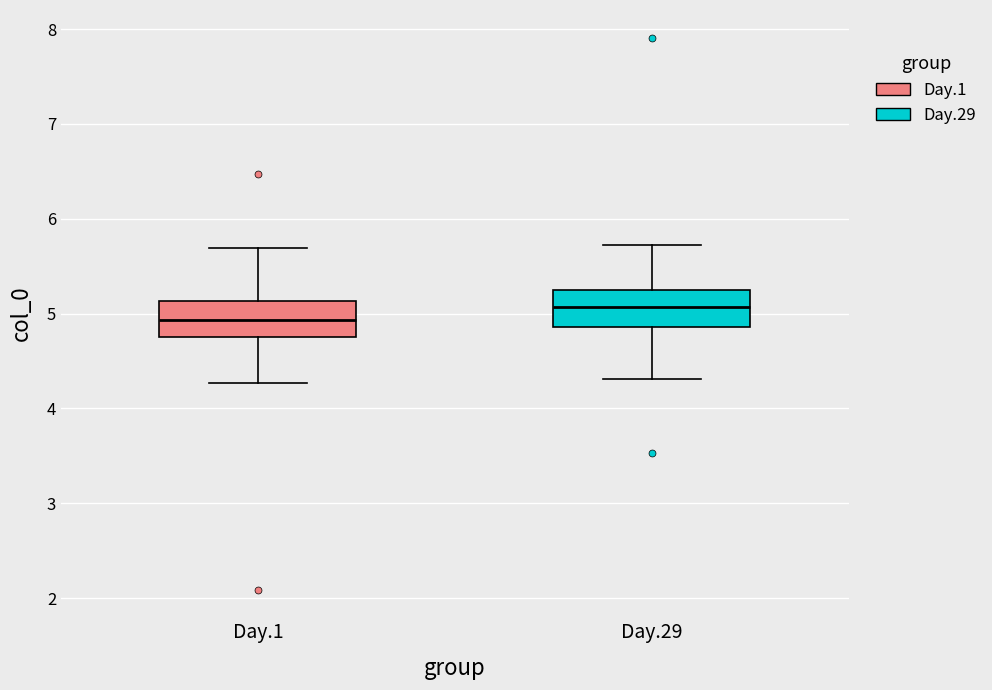

Reading left to right, transcribe this box plot: for each box, give where its median line is, the range the box spans, and where its two whiskers end, as read against the y-axis. The values are not printed on the chart, so give them approximately, as read against the axis.

Day.1: median 4.9, box 4.8 to 5.1, whiskers 4.3 to 5.7
Day.29: median 5.1, box 4.9 to 5.2, whiskers 4.3 to 5.7